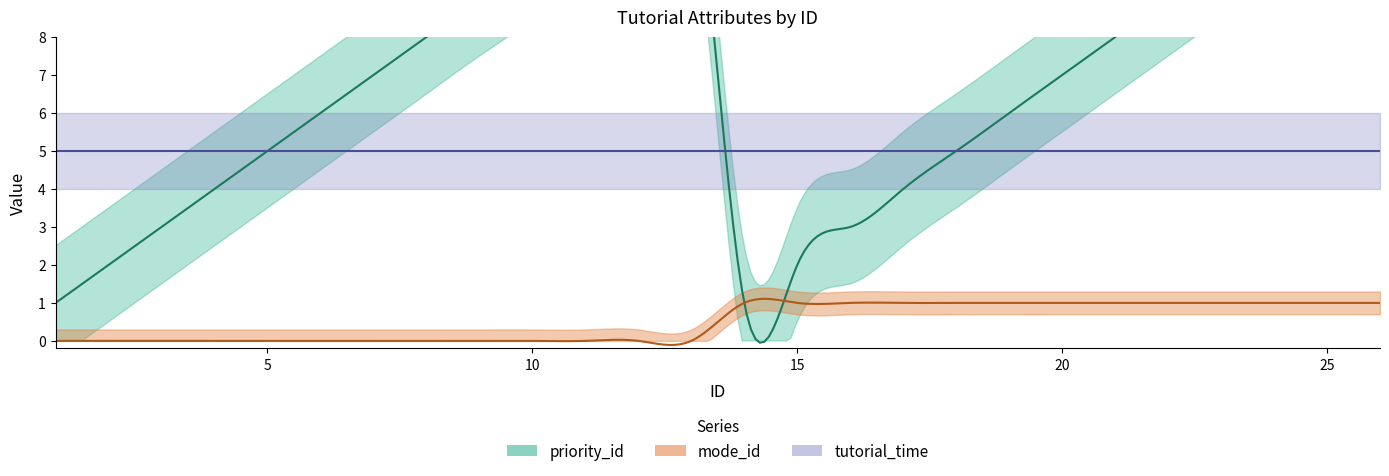

At which category does the chart reach its minimum across all series?

1